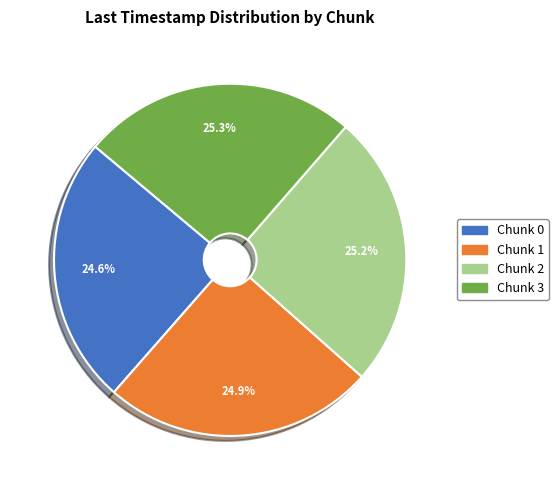

Is Chunk 1 the majority of the pie?

No